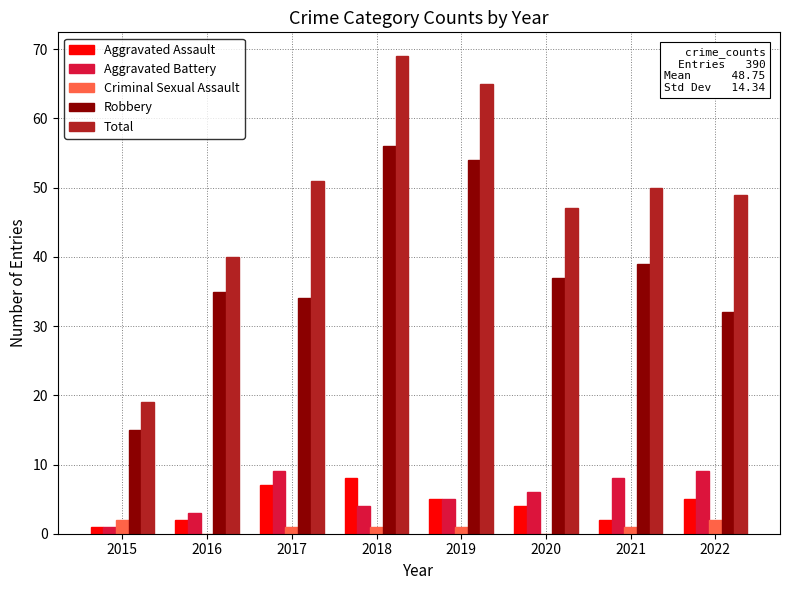

At which label is Robbery closest to 35?

2016